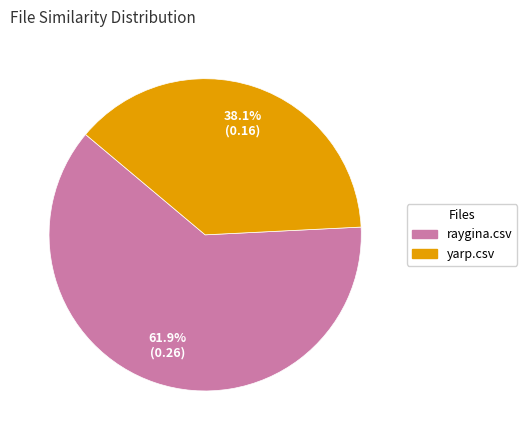

To the nearest percent, what is the combined percentage of yarp.csv and raygina.csv?

100%